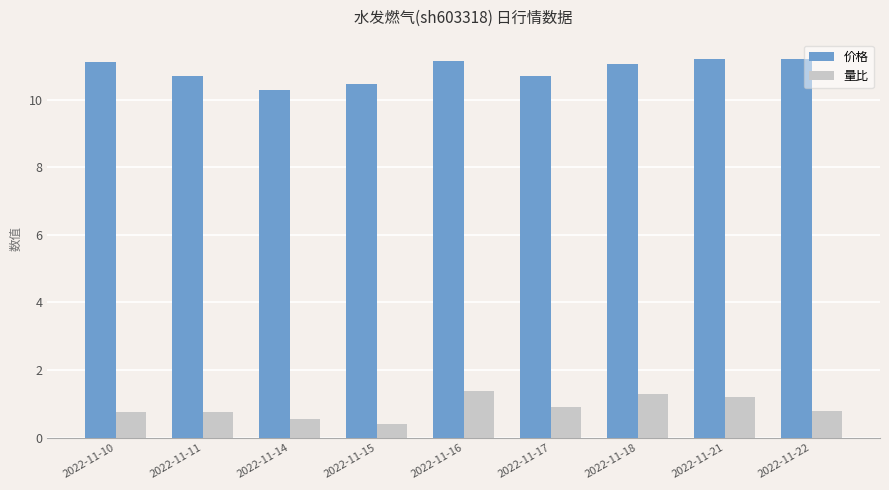

What is the difference between the highest and lowest values at 2022-11-15?

10.1